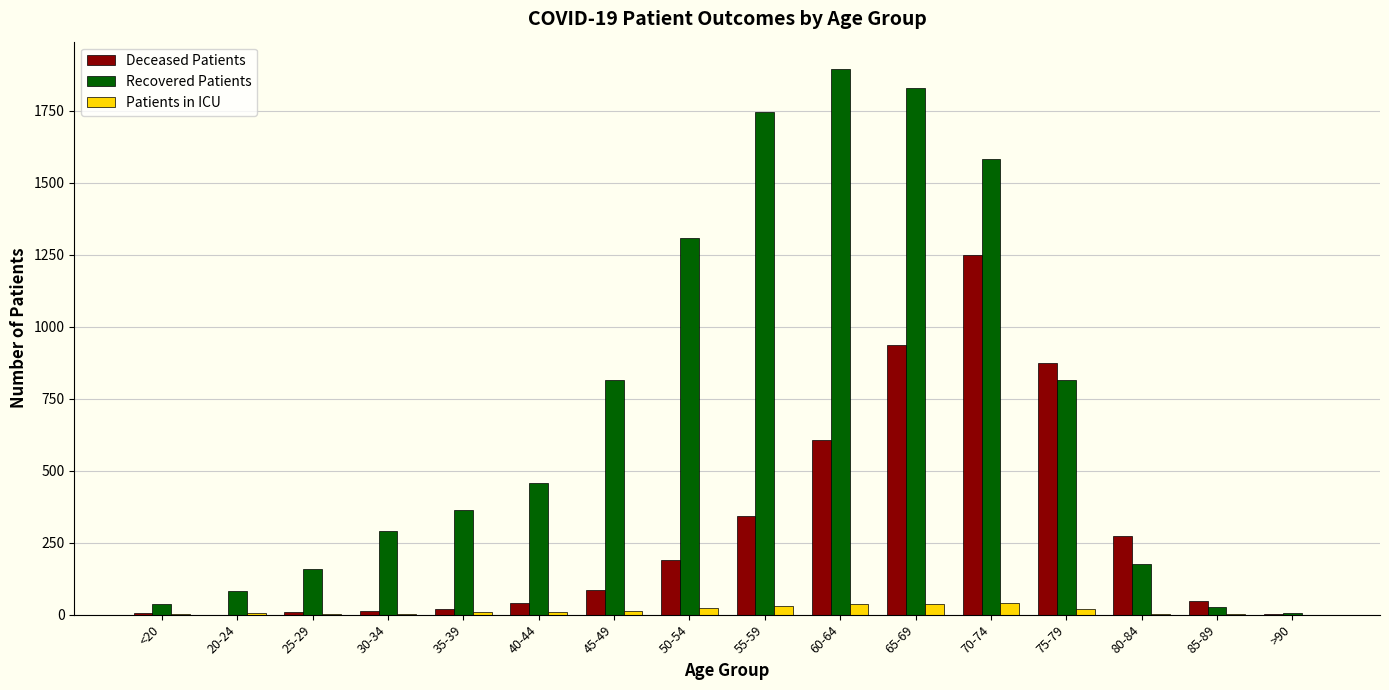

Are the bars horizontal?

No